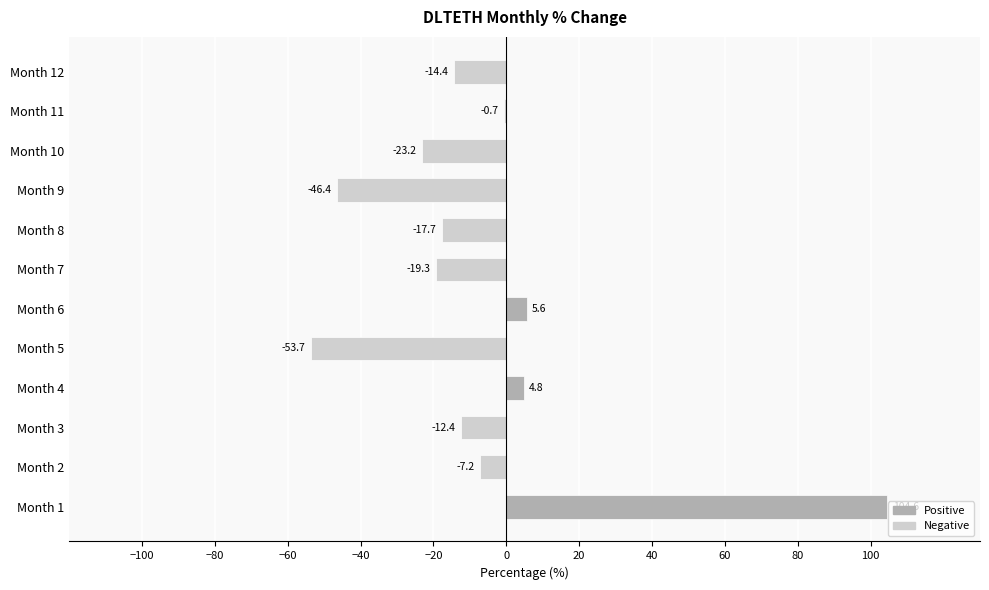

How many series are shown in this chart?

1